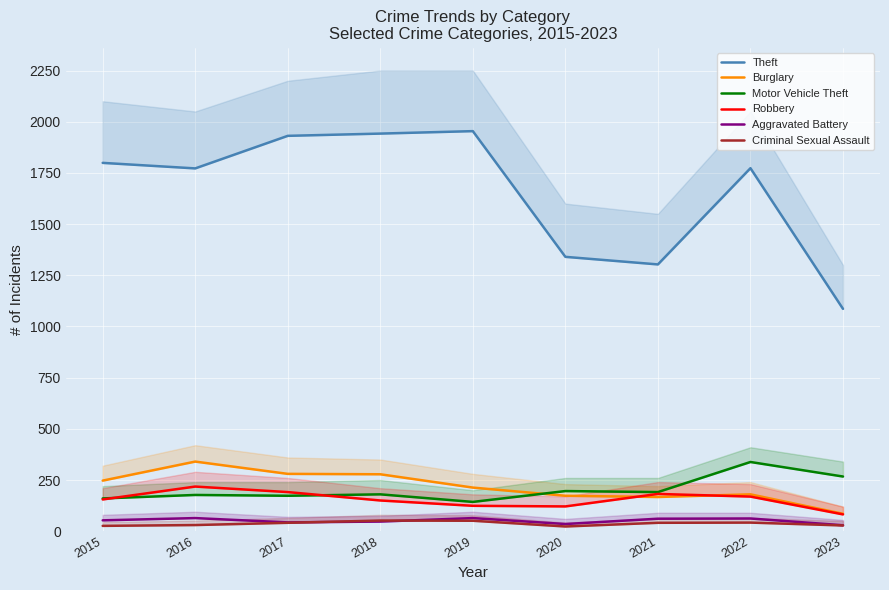

What is the maximum value for Aggravated Battery?

64